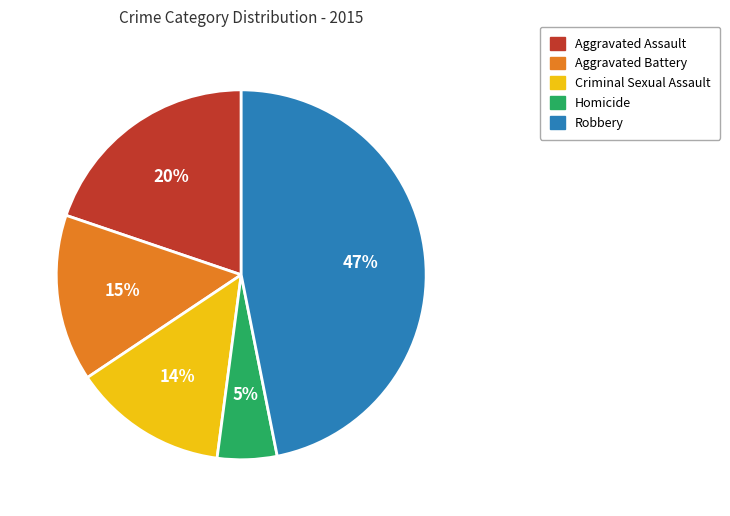

To the nearest percent, what portion does Aggravated Assault represent?

20%